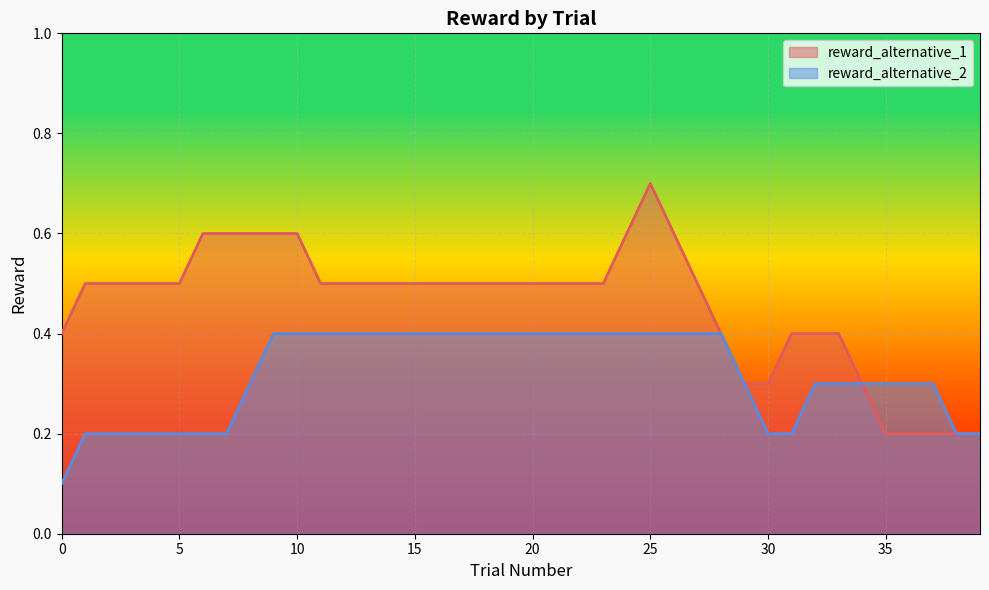

The value of reward_alternative_2 at 9 is -1. True or false?

False